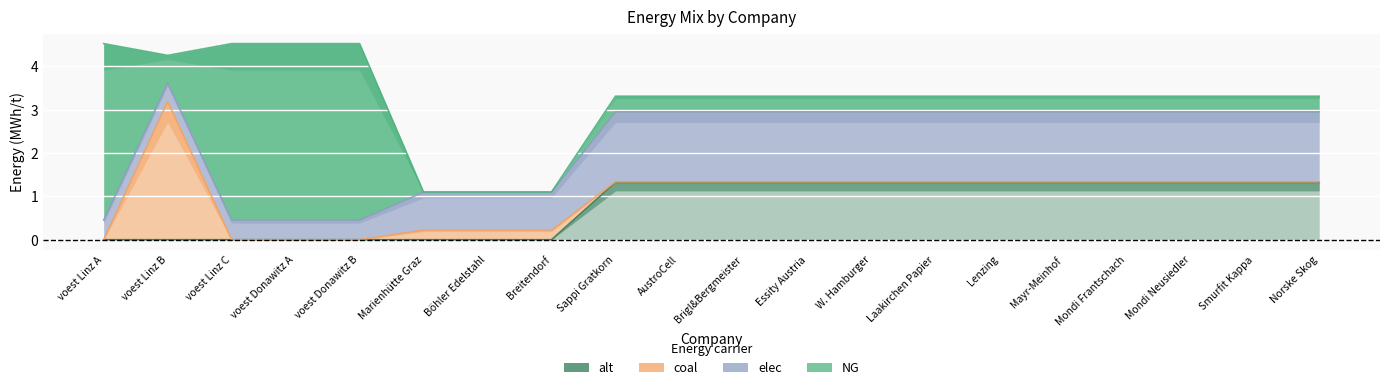

What is the label of the 18th point from the left?

Mondi Neusiedler